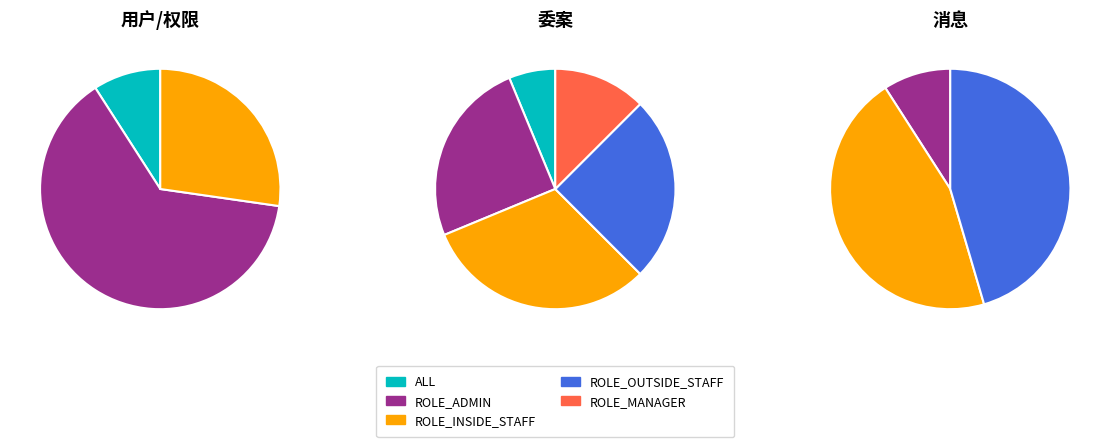

Do ROLE_INSIDE_STAFF and ALL together represent more than half of the pie?

No